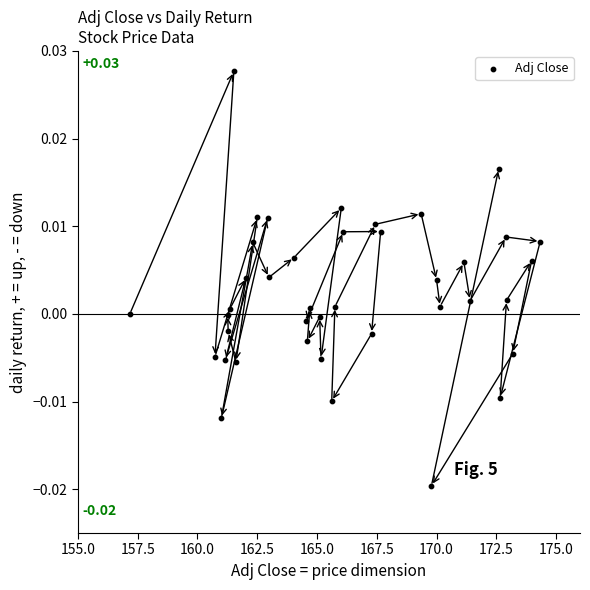

What is the range of X values (max minus min)?

17.2